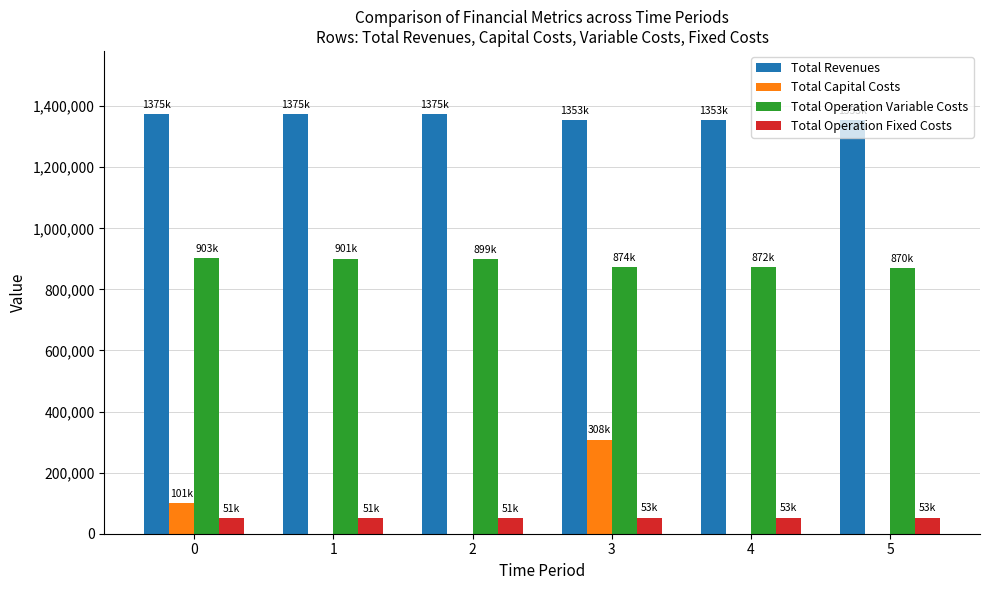

Count the number of categories in the chart.

6